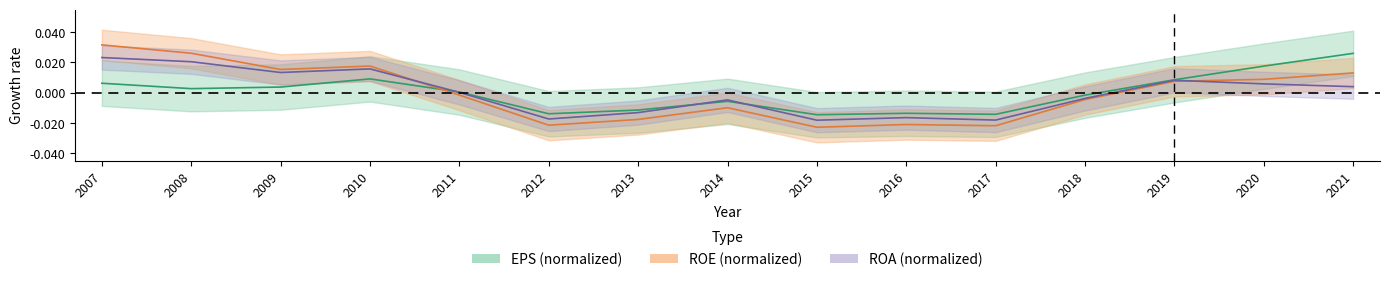

Does the chart display data point markers on the line(s)?

No